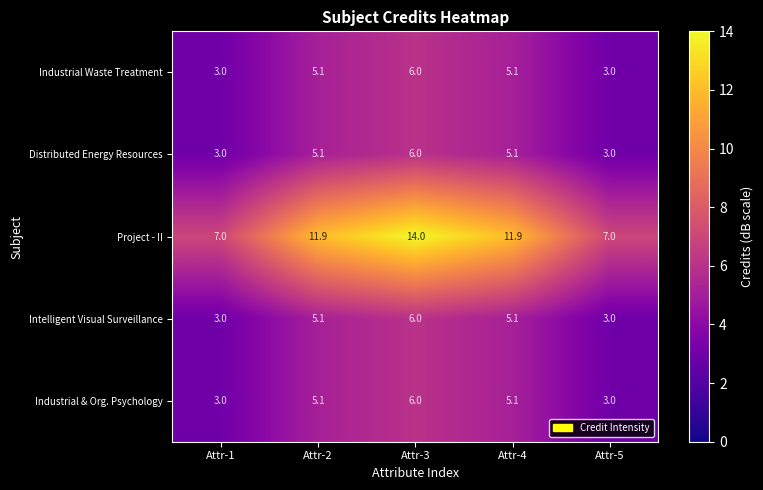

At which label does Industrial & Org. Psychology first exceed 5?

Attr-2